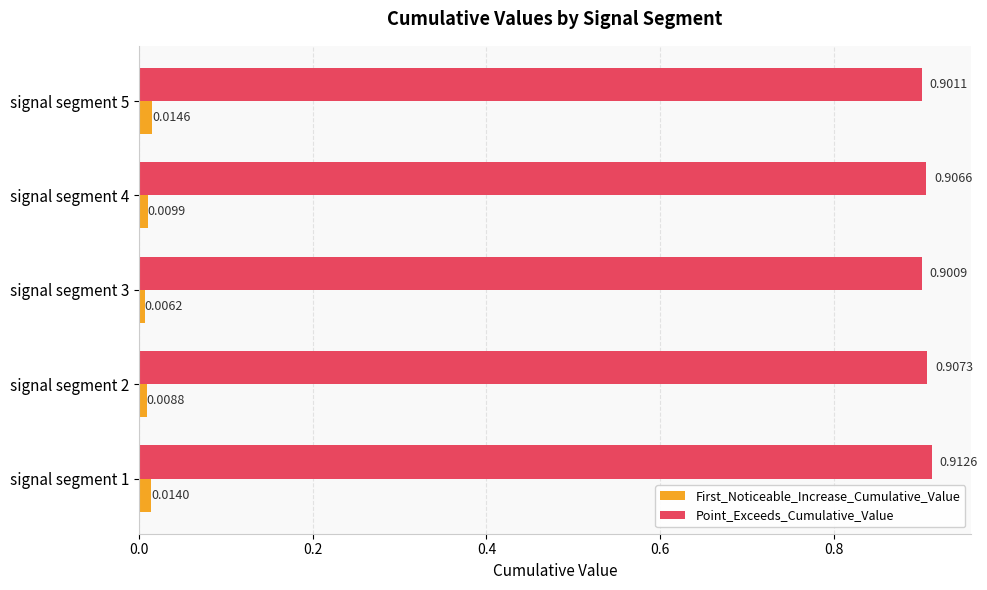

At which category is the sum across all series the highest?

signal segment 1